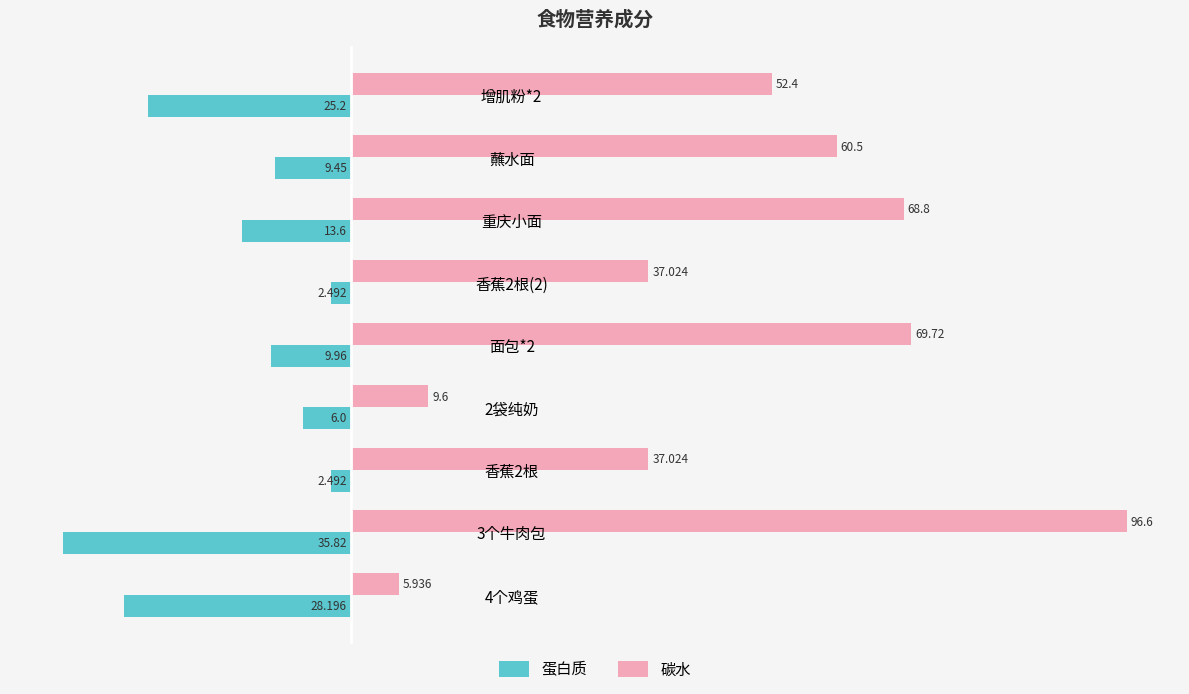

Which series has the largest total across all categories?

碳水